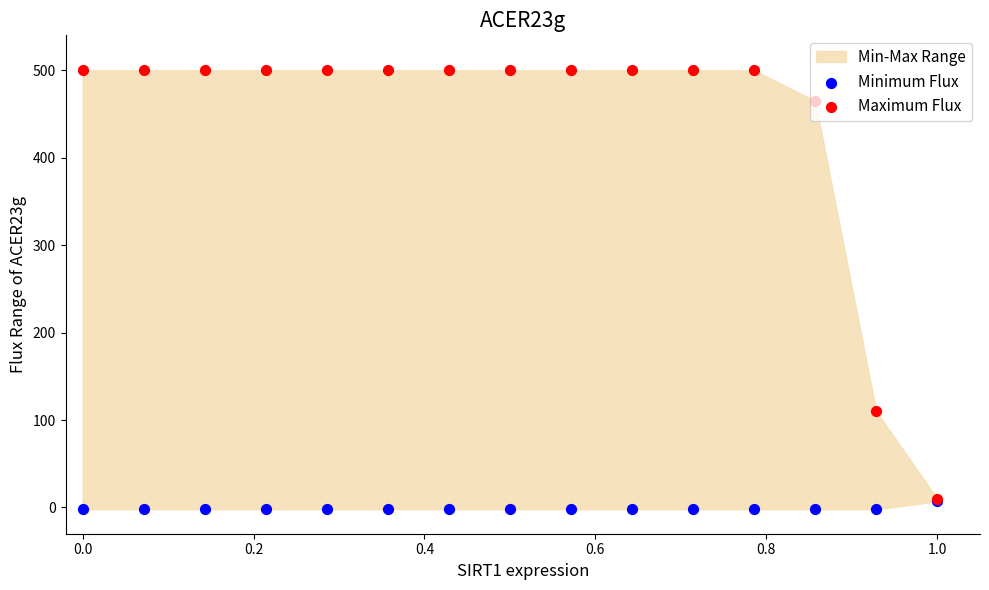

Which series has the widest spread of Y values?

Maximum Flux